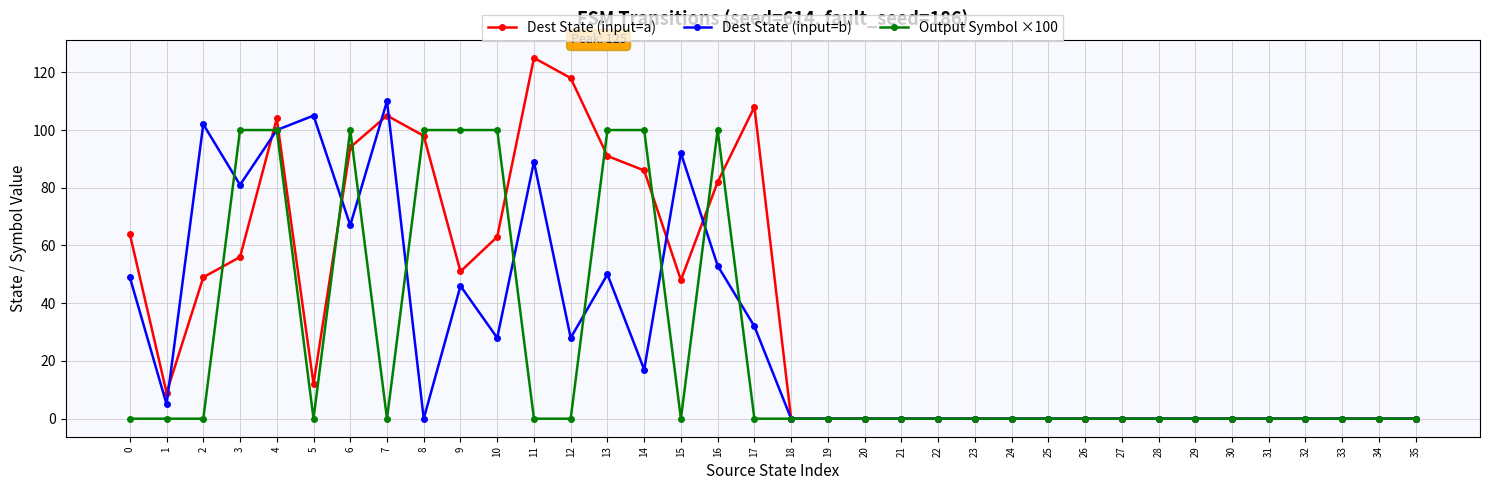

Count the number of categories in the chart.

36